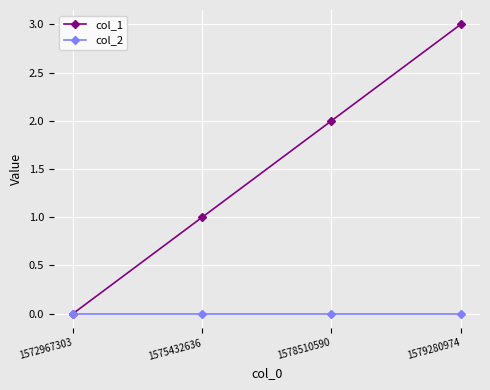

How many data points does each series have?

4